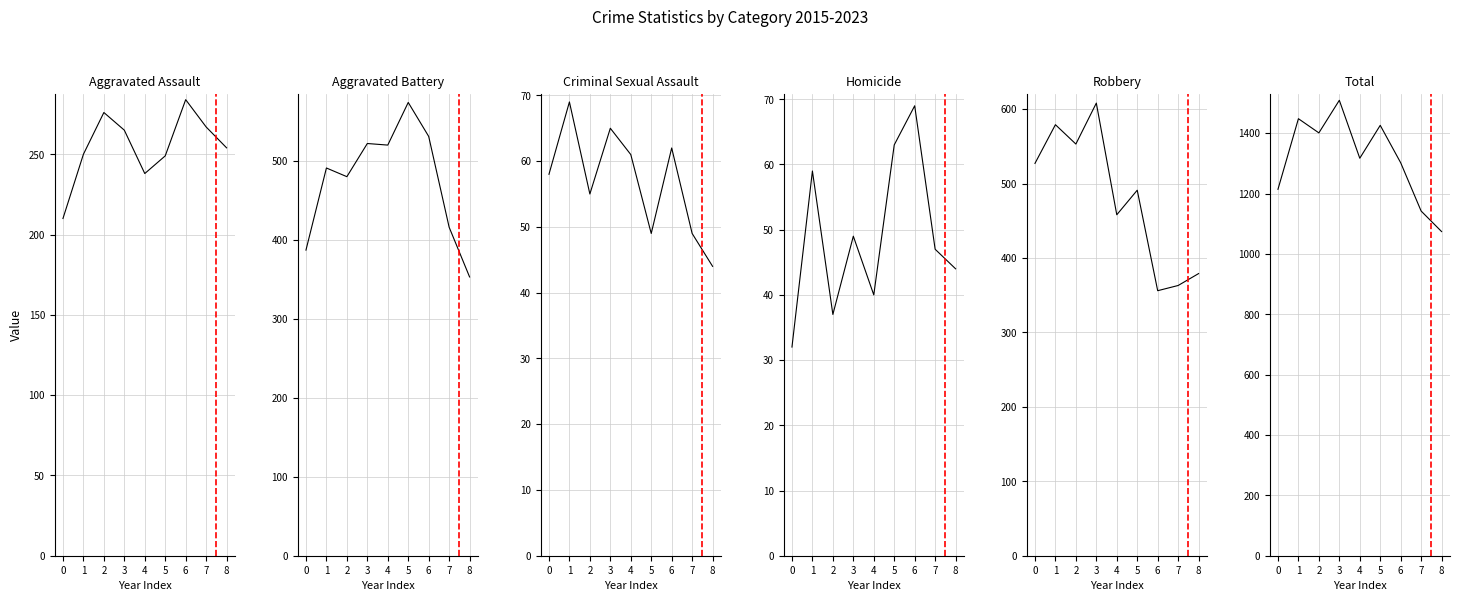

What is the value of the Aggravated Battery point at the 1st from the left?

387